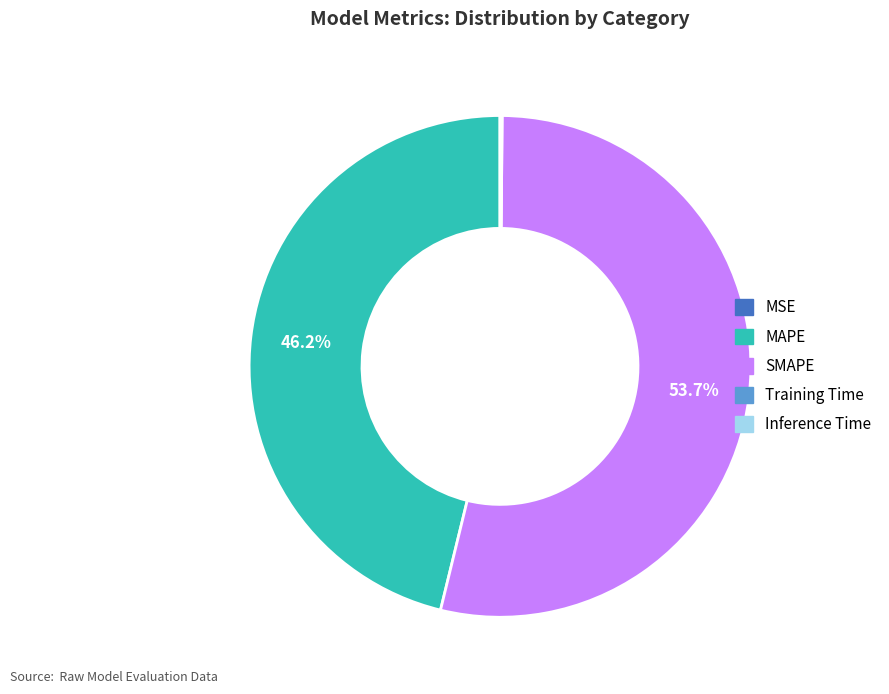

What portion of the pie excludes MAPE?

53.8%